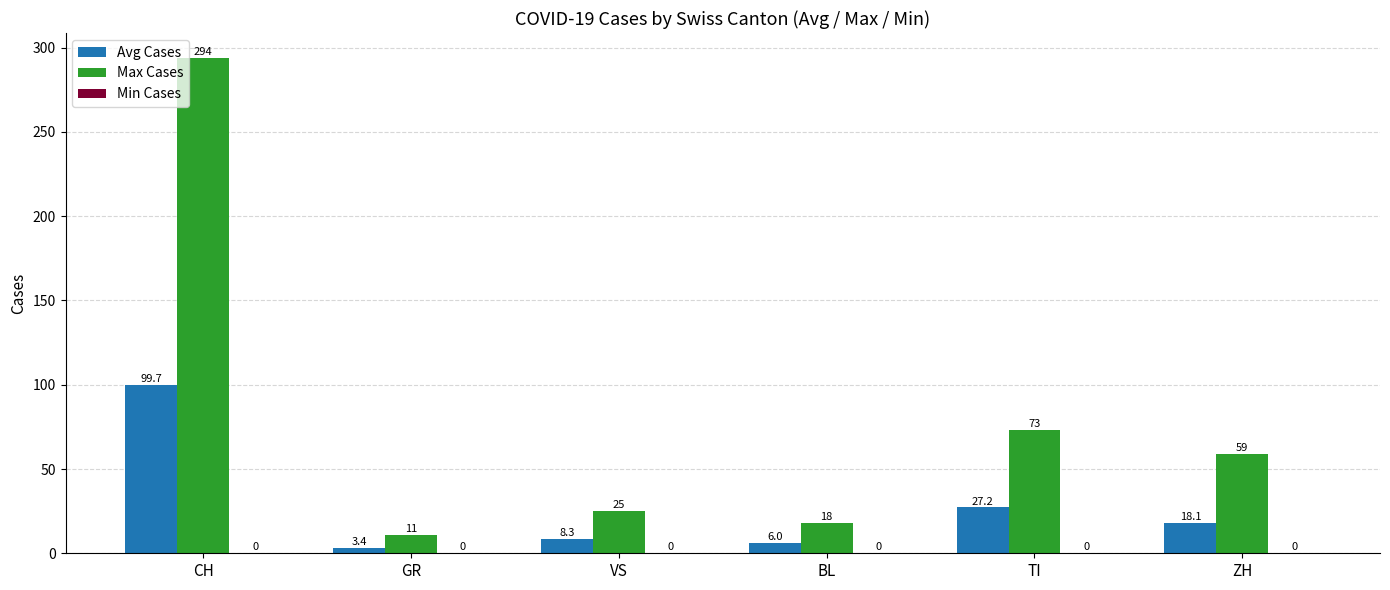

What is the label of the 1st bar from the right?

ZH